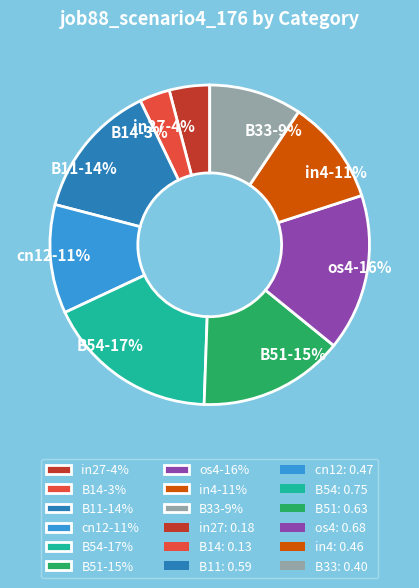

To the nearest percent, what is the difference between the largest and smallest slice percentages?

14%